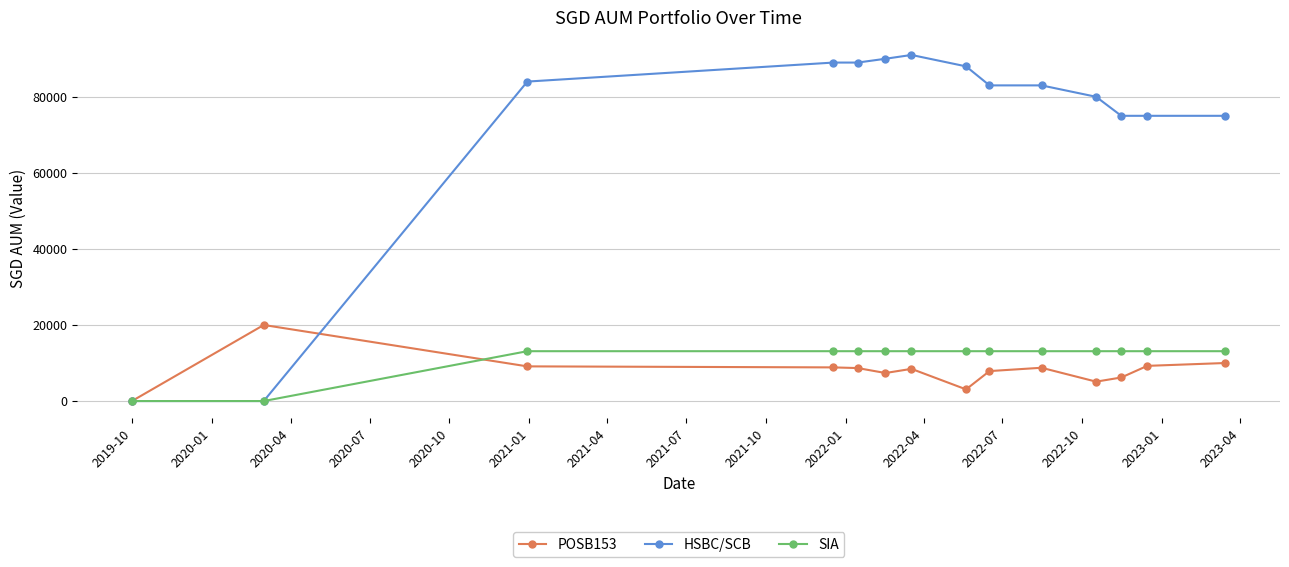

What is the maximum value shown in the chart?

91000.0